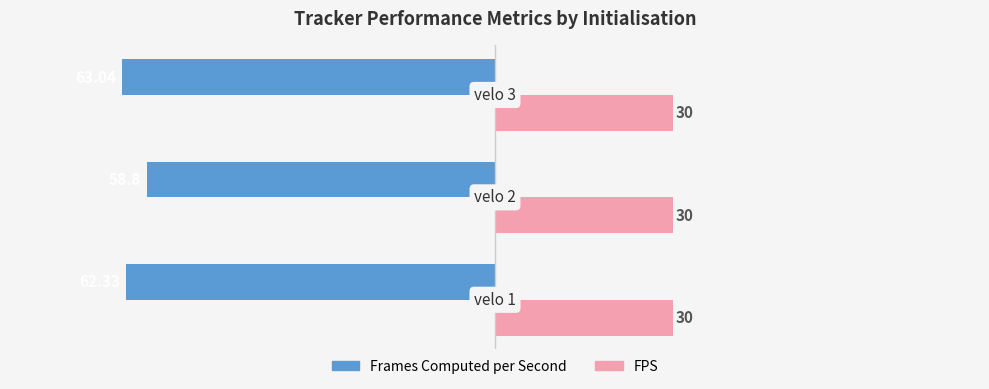

Which series has the largest range (max minus min)?

Frames Computed per Second